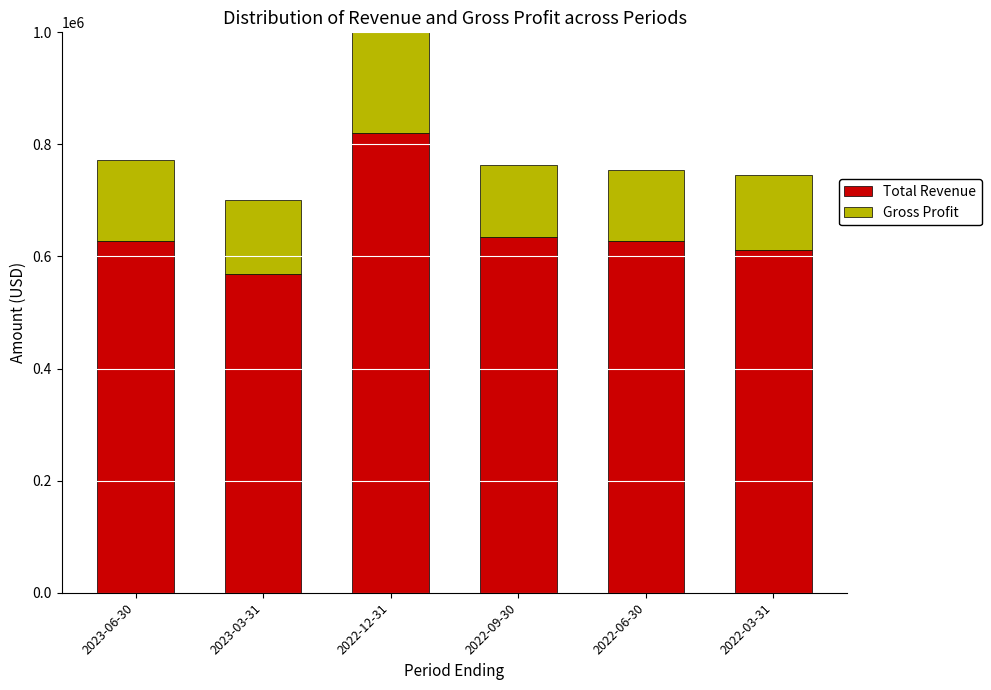

What is the sum of all Total Revenue values?

3890000